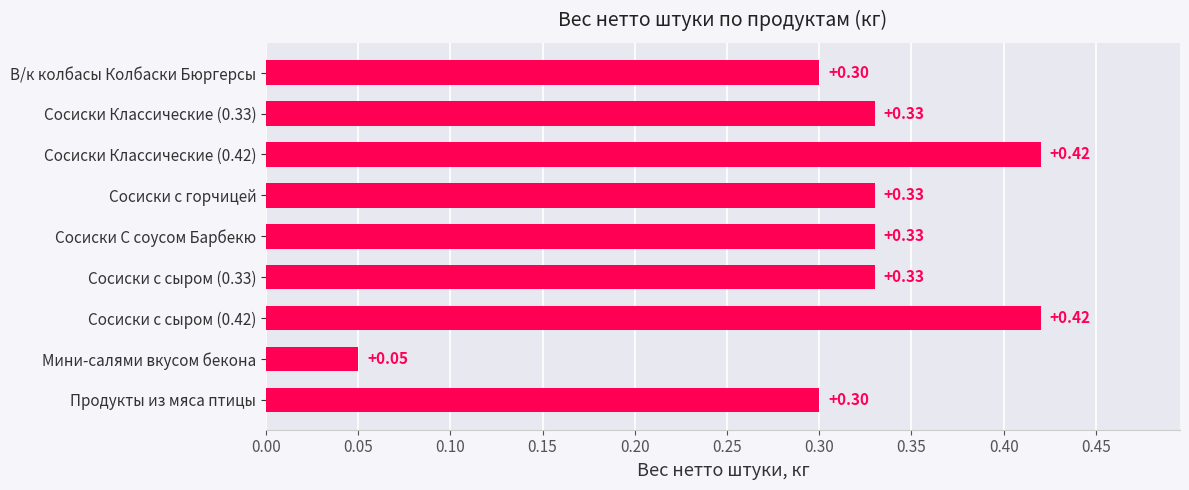

What is the label of the 4th bar from the top?

Сосиски с горчицей